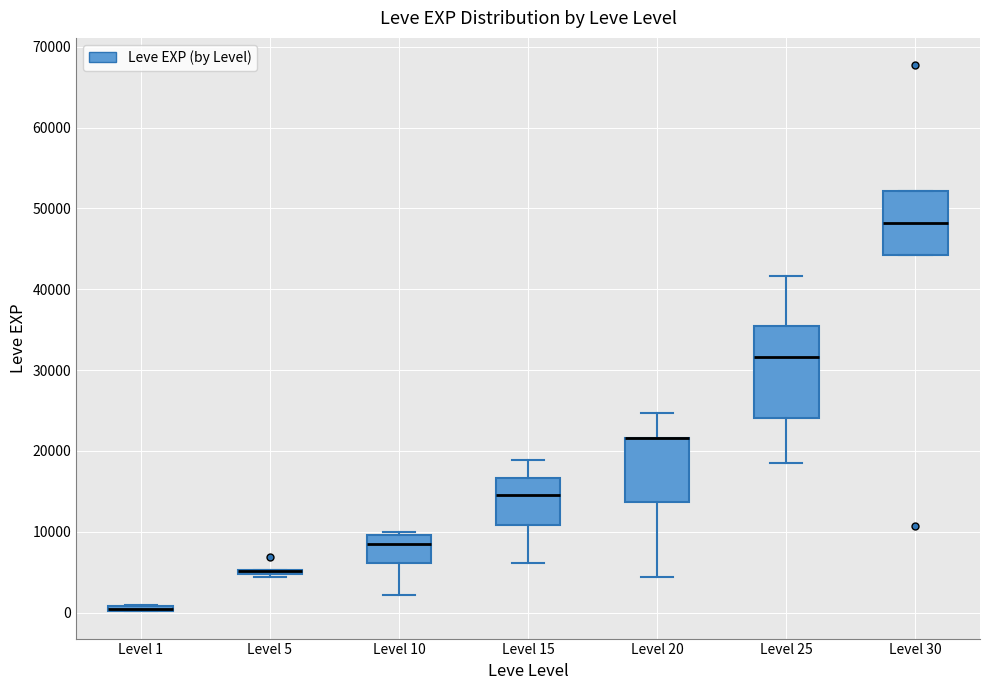

Where is the upper edge of the box for Level 15 on the y-axis? The values are not printed on the chart, so give them approximately, as read against the axis.

17000